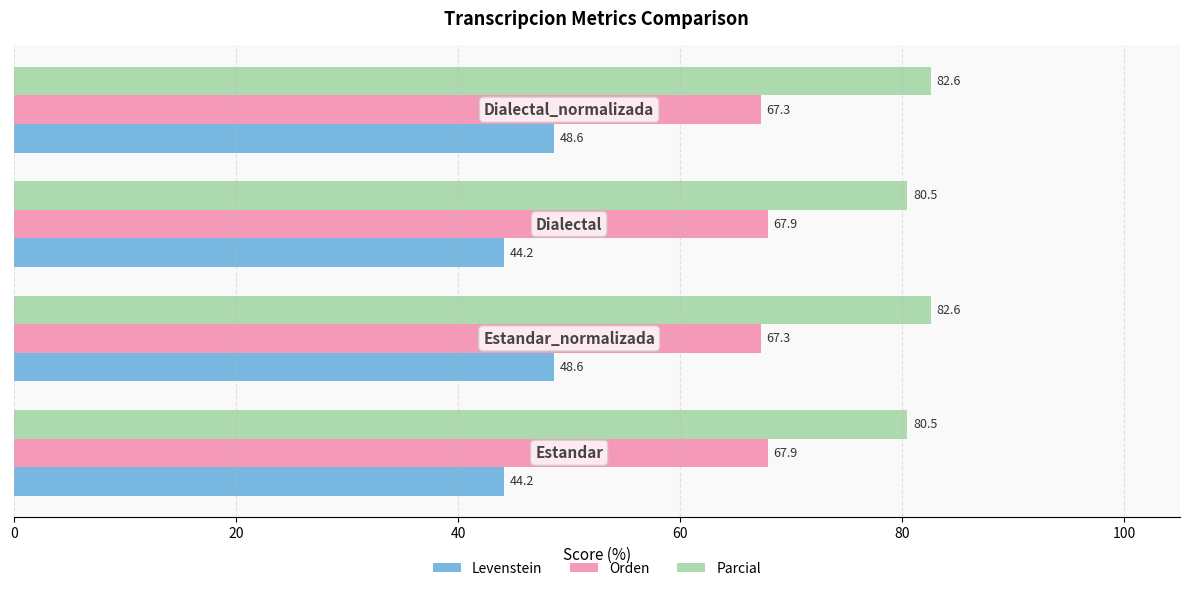

List the series in order of their overall mean, highest first.

Parcial, Orden, Levenstein